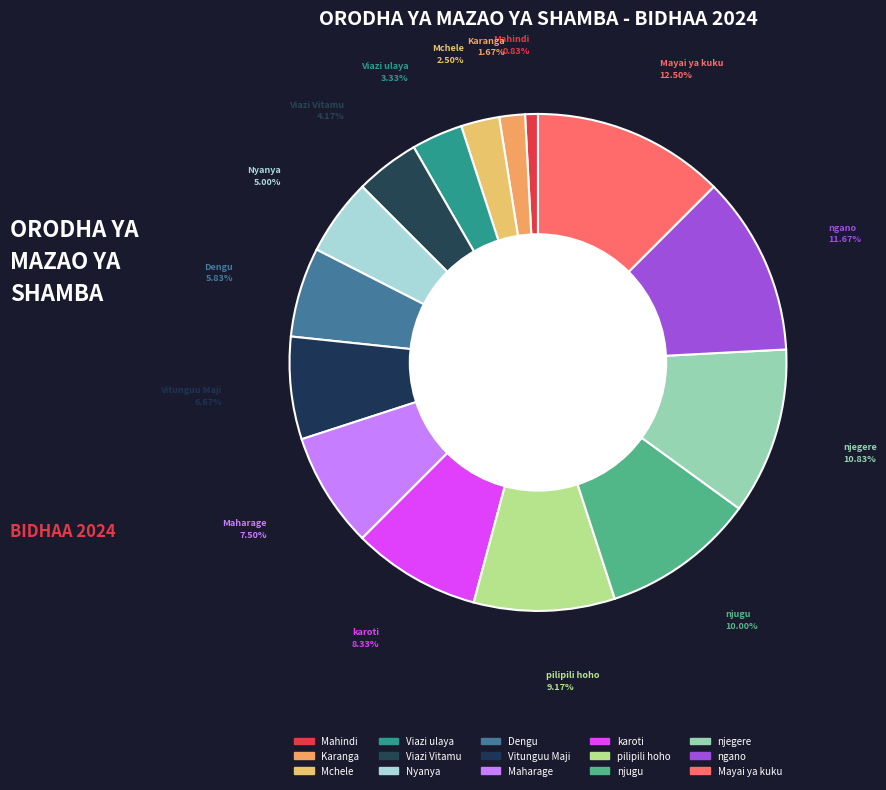

What is the largest slice in the pie chart?

Mayai ya kuku